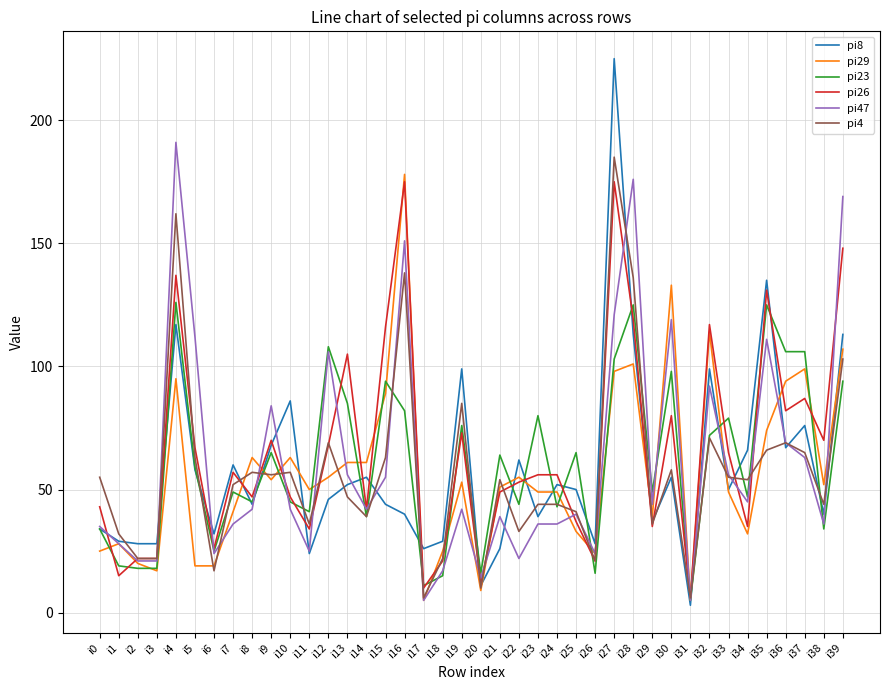

True or false: pi4 and pi29 intersect in this chart.

True